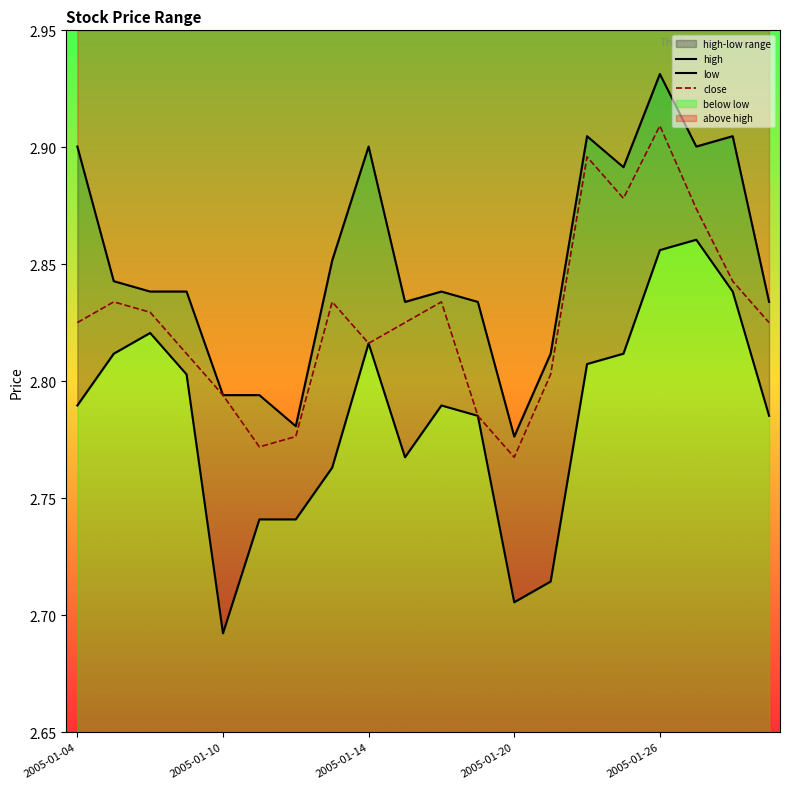

How many lines are shown in the chart?

3